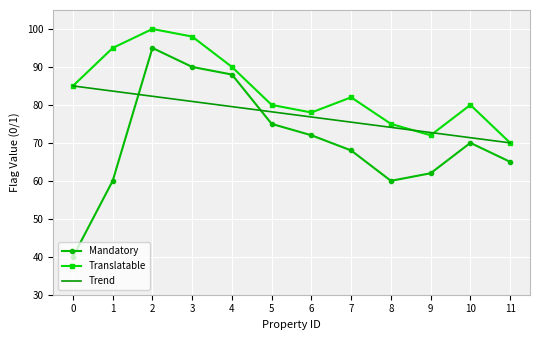

Where is the first local minimum for Translatable?

6